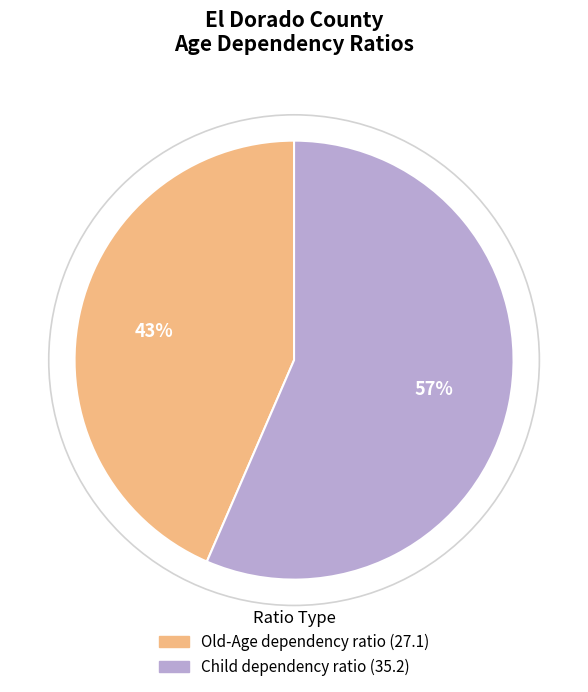

Is there any slice that represents more than half of the pie?

Yes